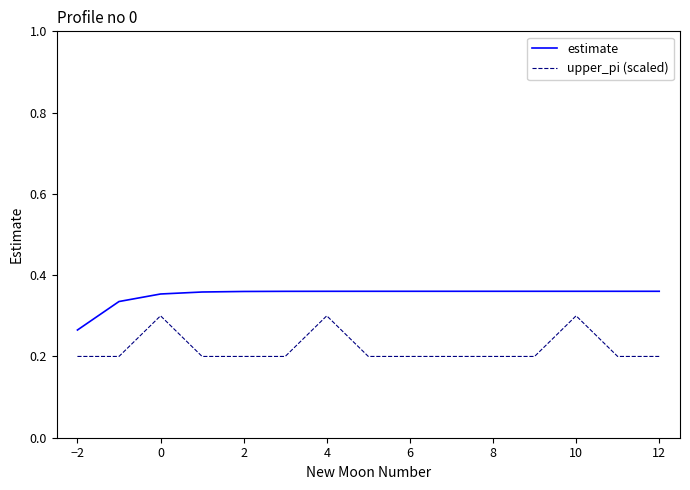

Rank the series by their average value, from lowest to highest.

upper_pi (scaled), estimate